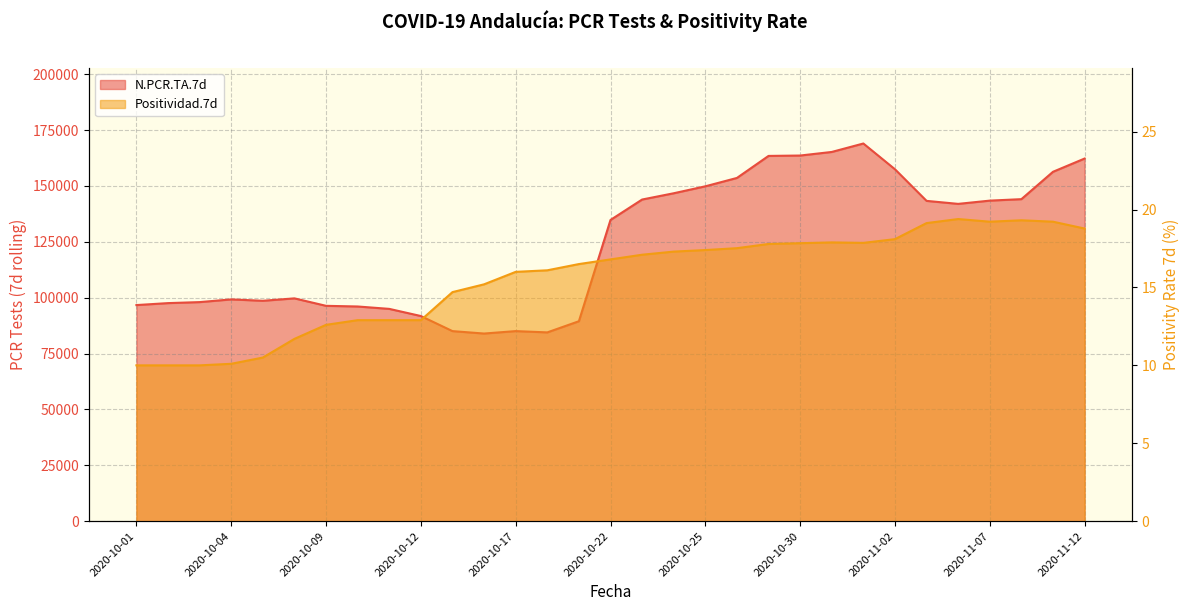

At which category is the sum across all series the highest?

2020-11-01